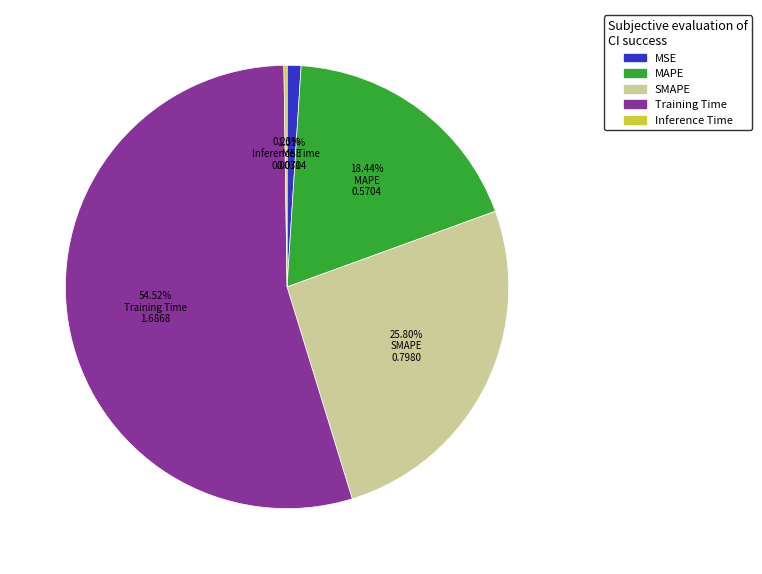

Is the sum of MAPE and MSE greater than half?

No